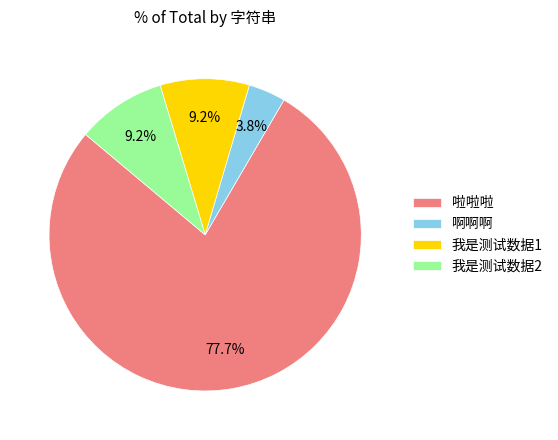

Is there any slice that represents more than half of the pie?

Yes